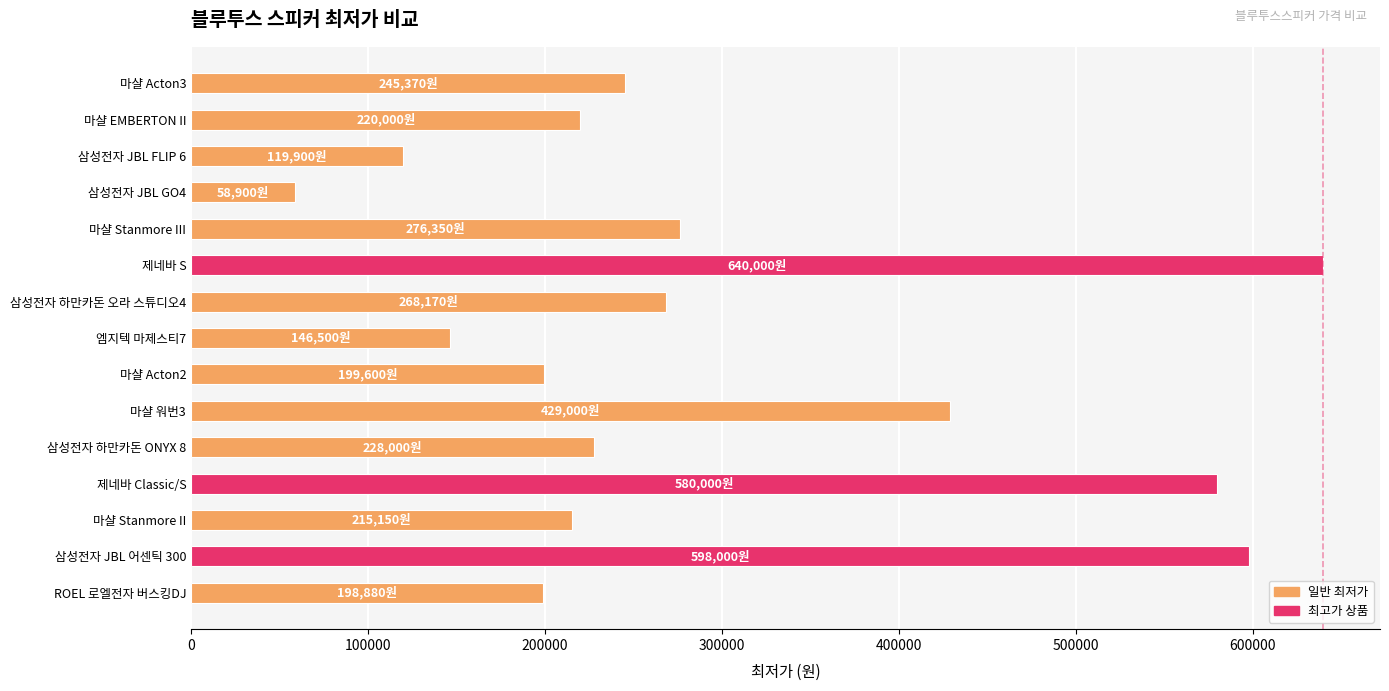

What is the label of the 10th bar from the top?

마샬 워번3